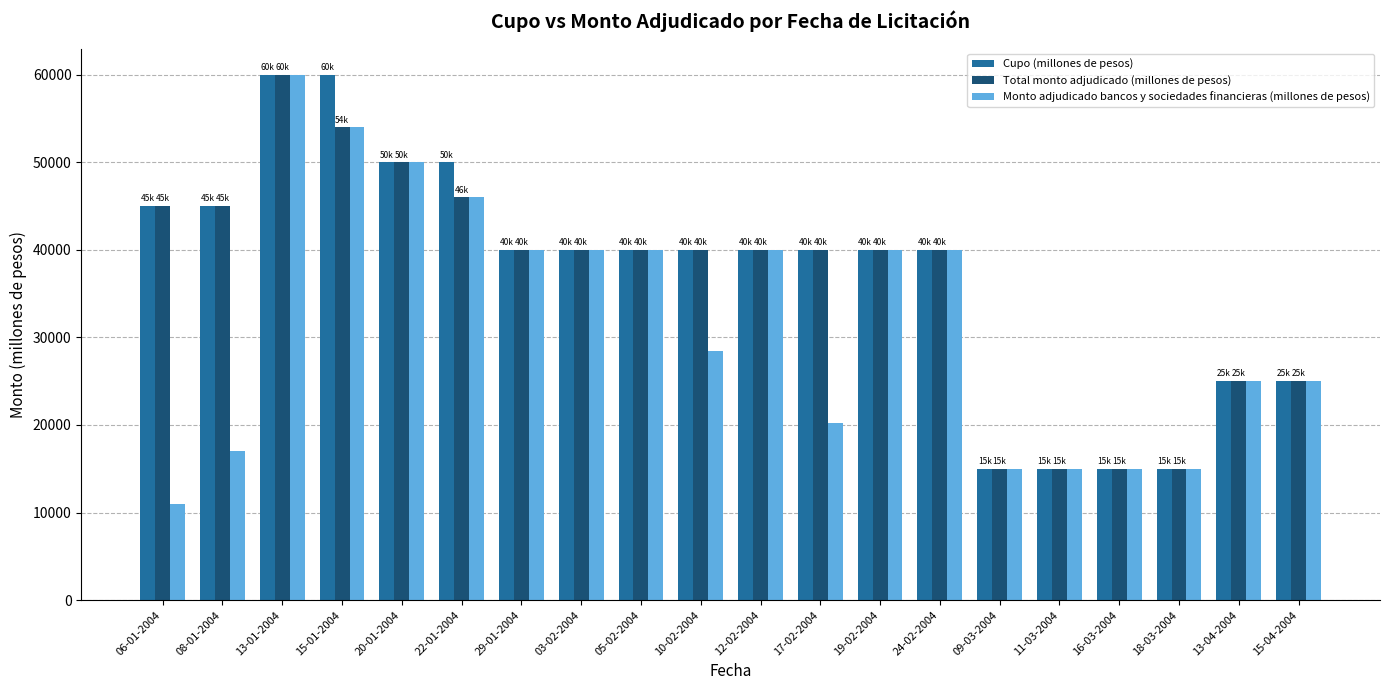

The Total monto adjudicado (millones de pesos) series shows 15000 at 11-03-2004. True or false?

True